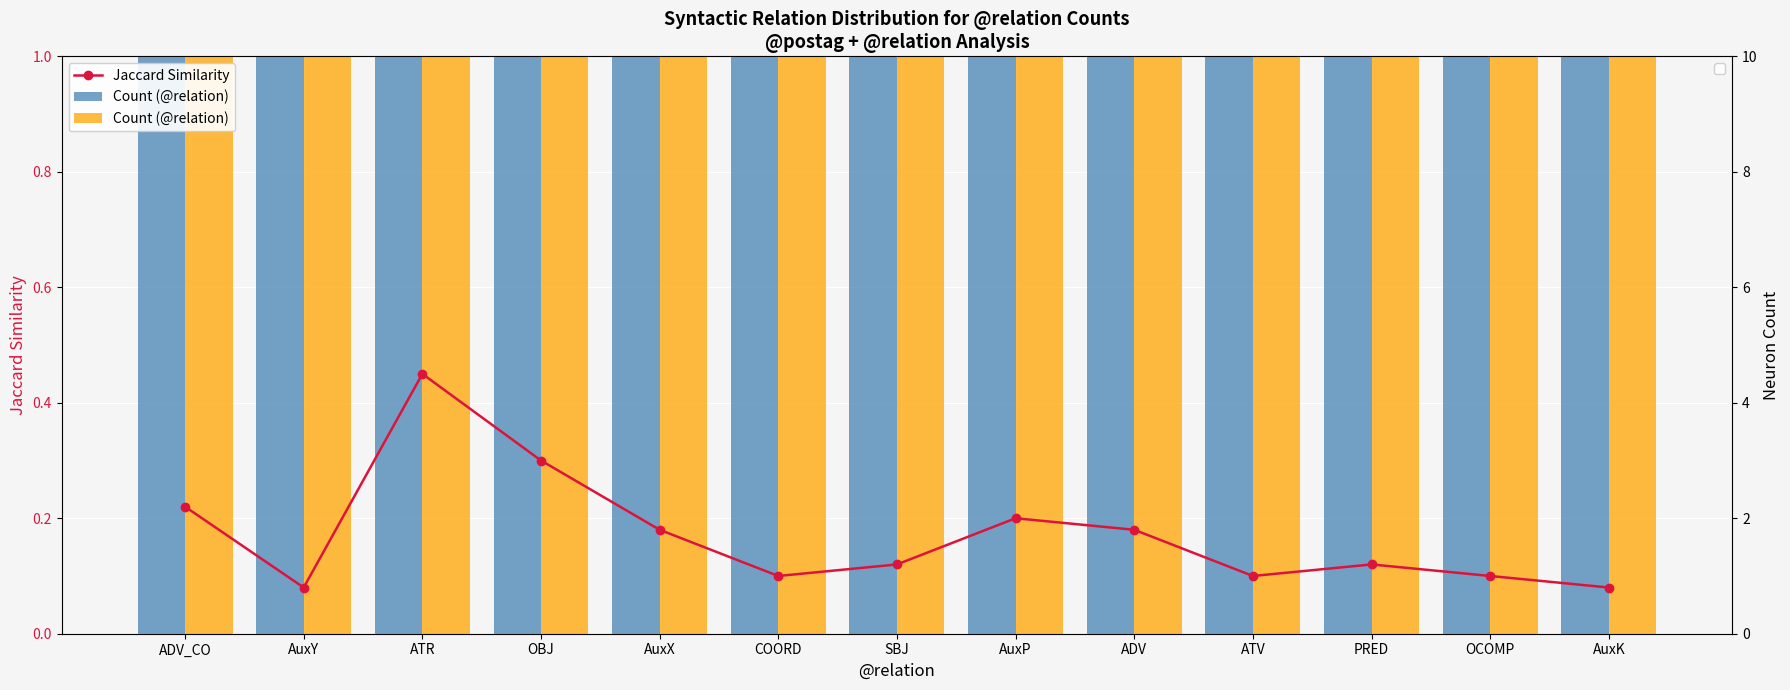

Does the chart contain any negative values?

No